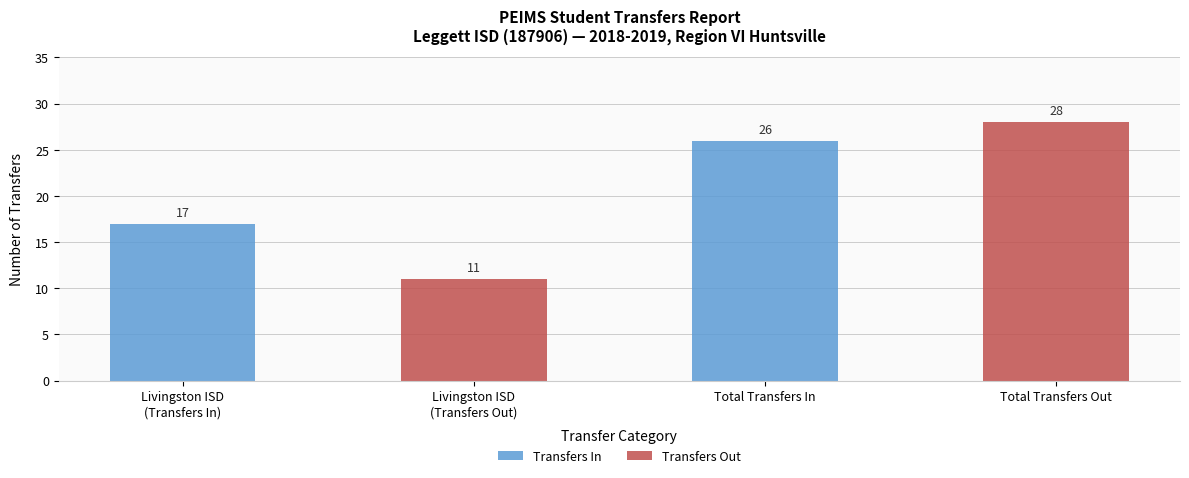

What is the difference between the Transfers In values at Total Transfers In and Livingston ISD
(Transfers Out)?

26